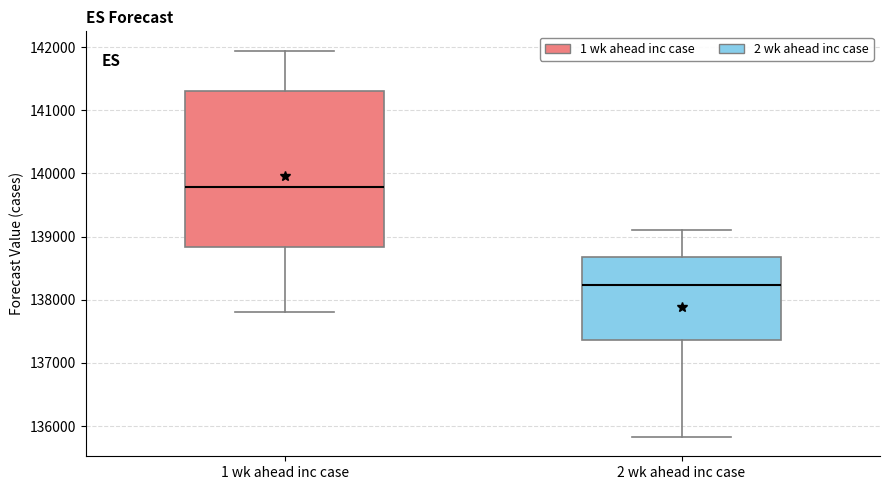

Where does the lower whisker of the box for 1 wk ahead inc case end on the y-axis? The values are not printed on the chart, so give them approximately, as read against the axis.

137800